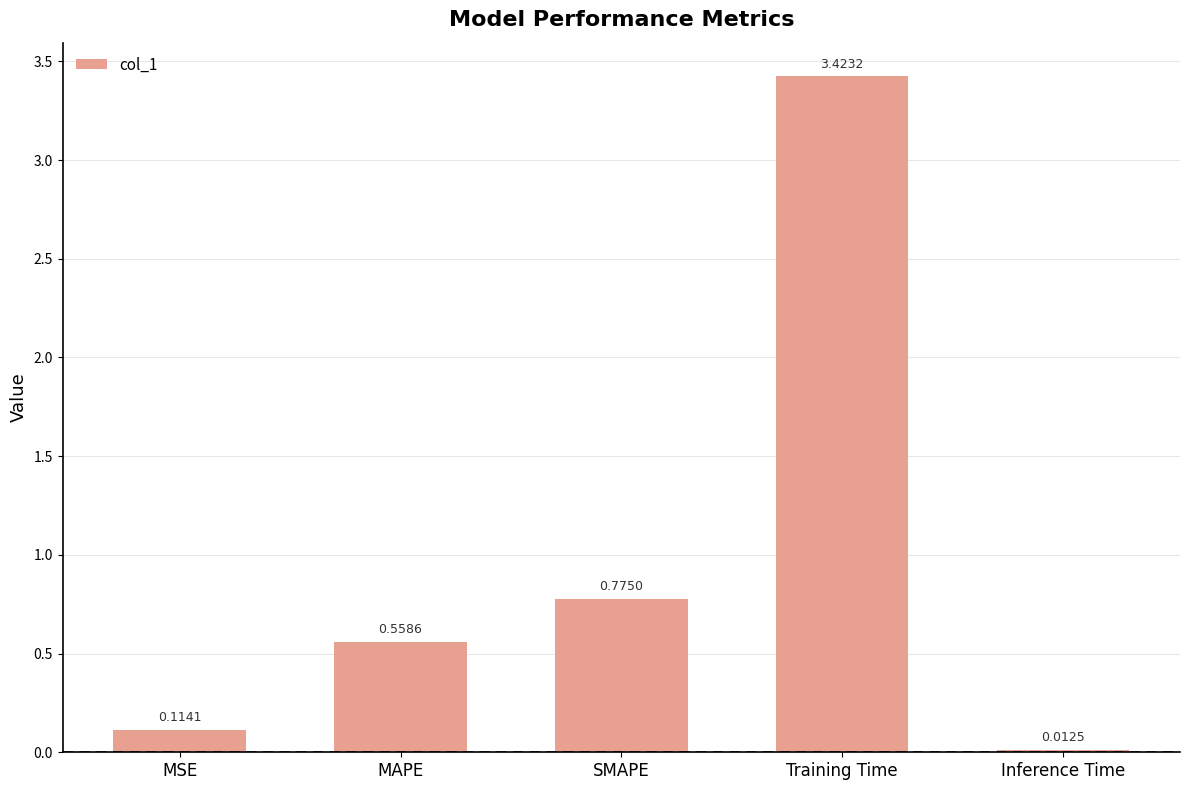

At which category does the chart reach its minimum across all series?

Inference Time